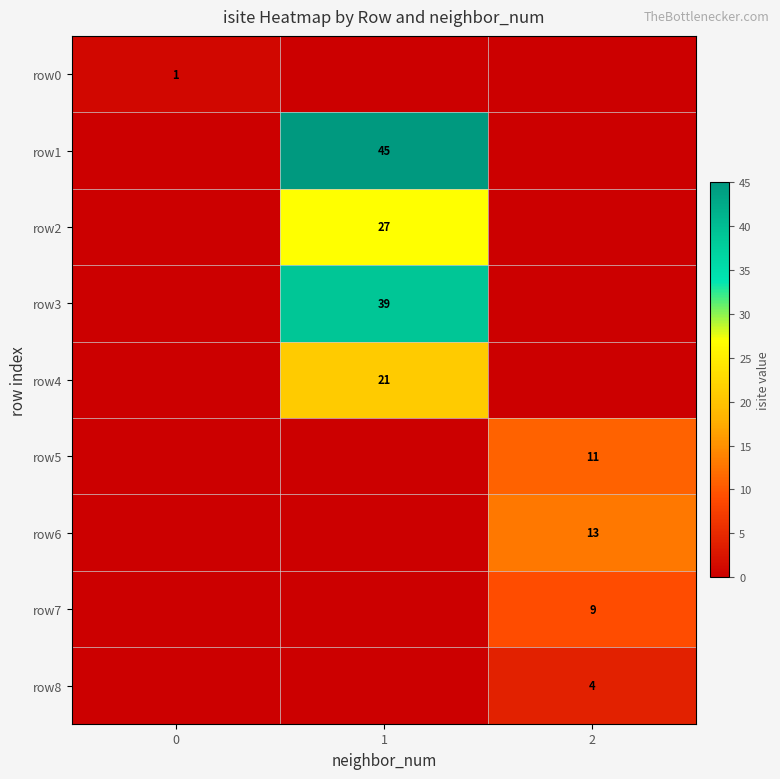

The row8 series shows 6 at 2. True or false?

False